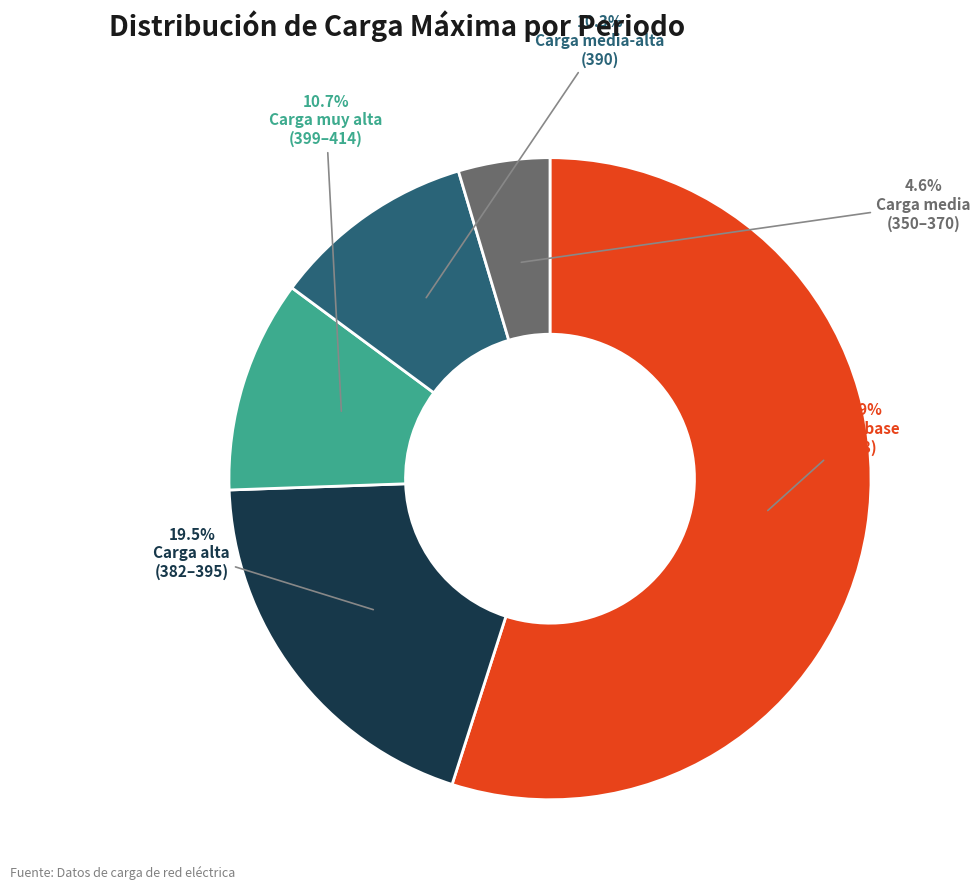

How many segments does this pie chart have?

5